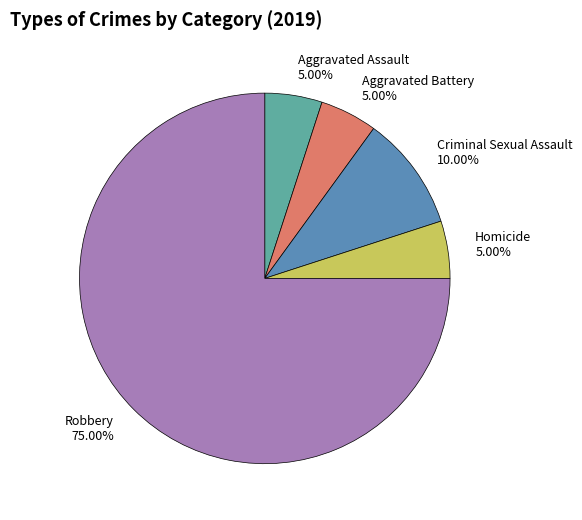

Is there any slice that represents more than half of the pie?

Yes